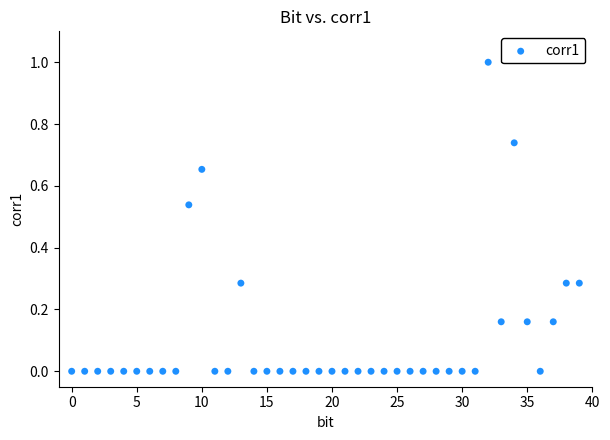

What is the range of Y values (max minus min)?

1.0